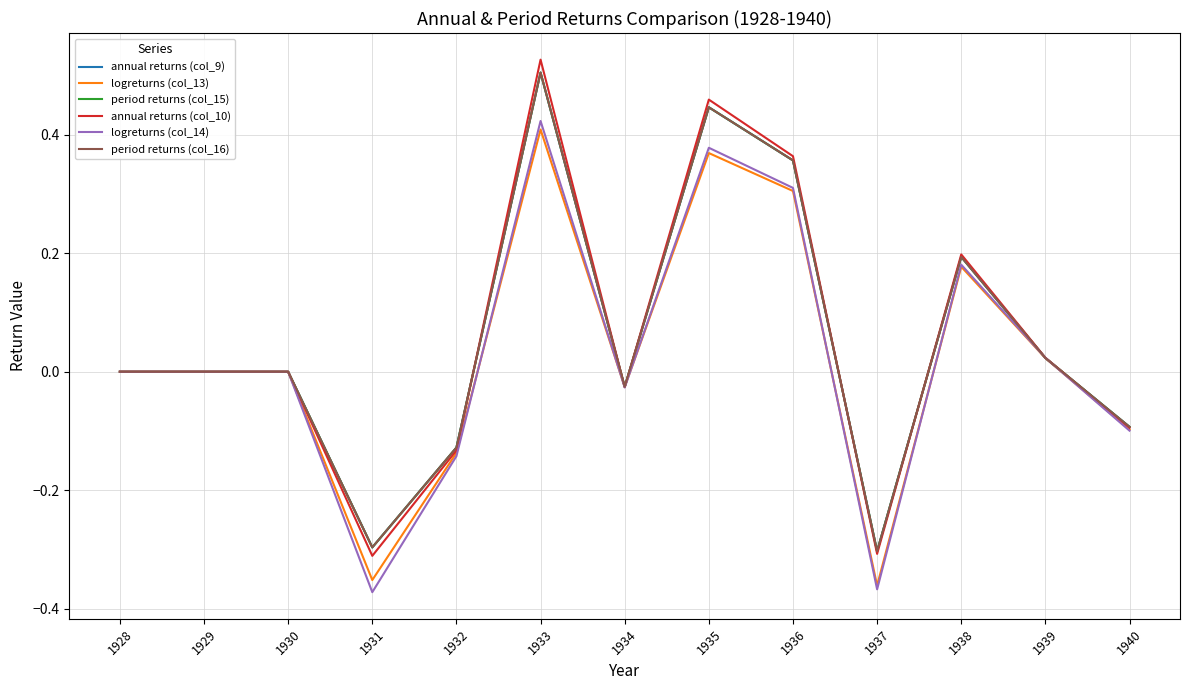

The value of period returns (col_15) at 1937 is -0.3. True or false?

True